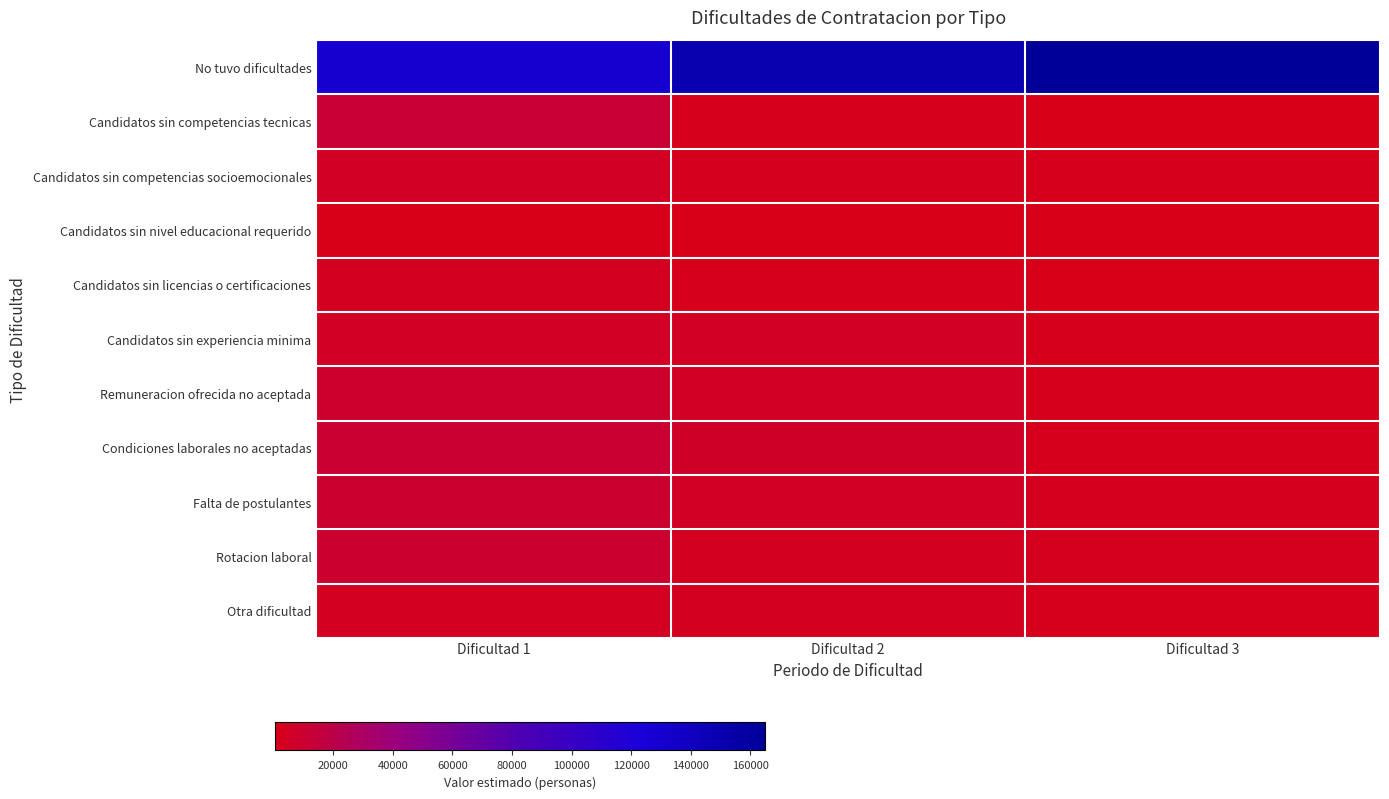

What is the spread (max minus min) of values at Dificultad 1?

129538.2